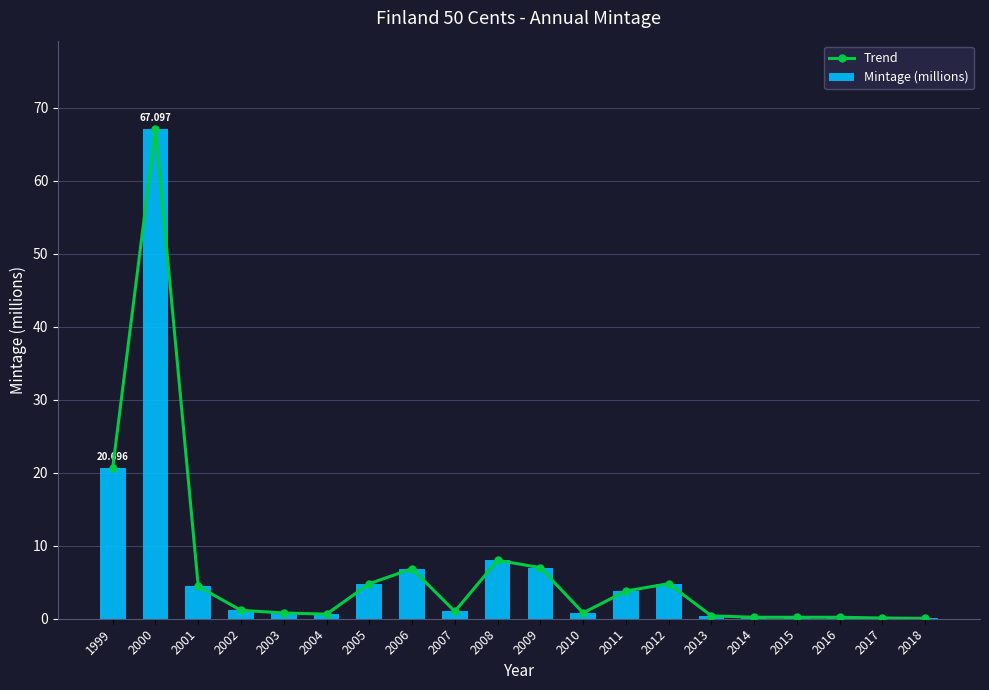

The value of Trend at 2001 is 4.4. True or false?

True